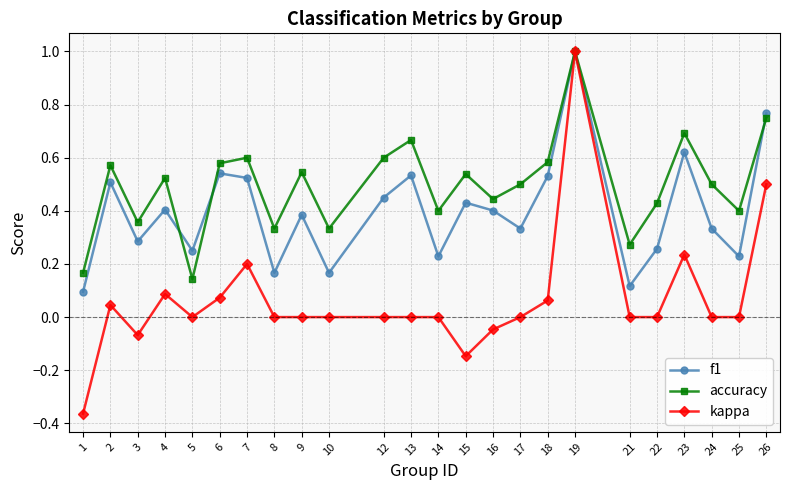

True or false: f1 has a value of 0.2 at 5.

True